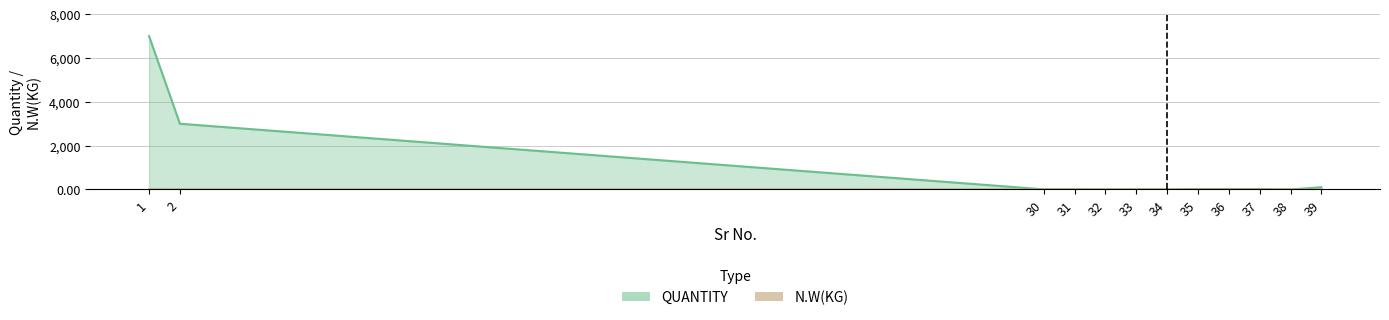

What are all the series names shown in the legend?

QUANTITY, N.W(KG)